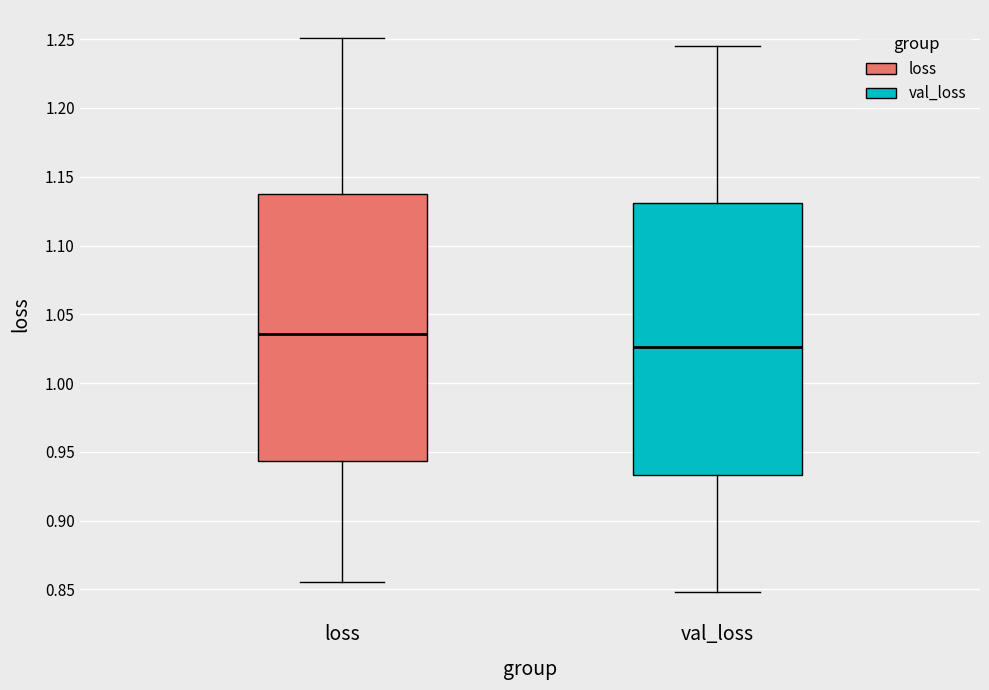

Which box has the lowest median line?

val_loss